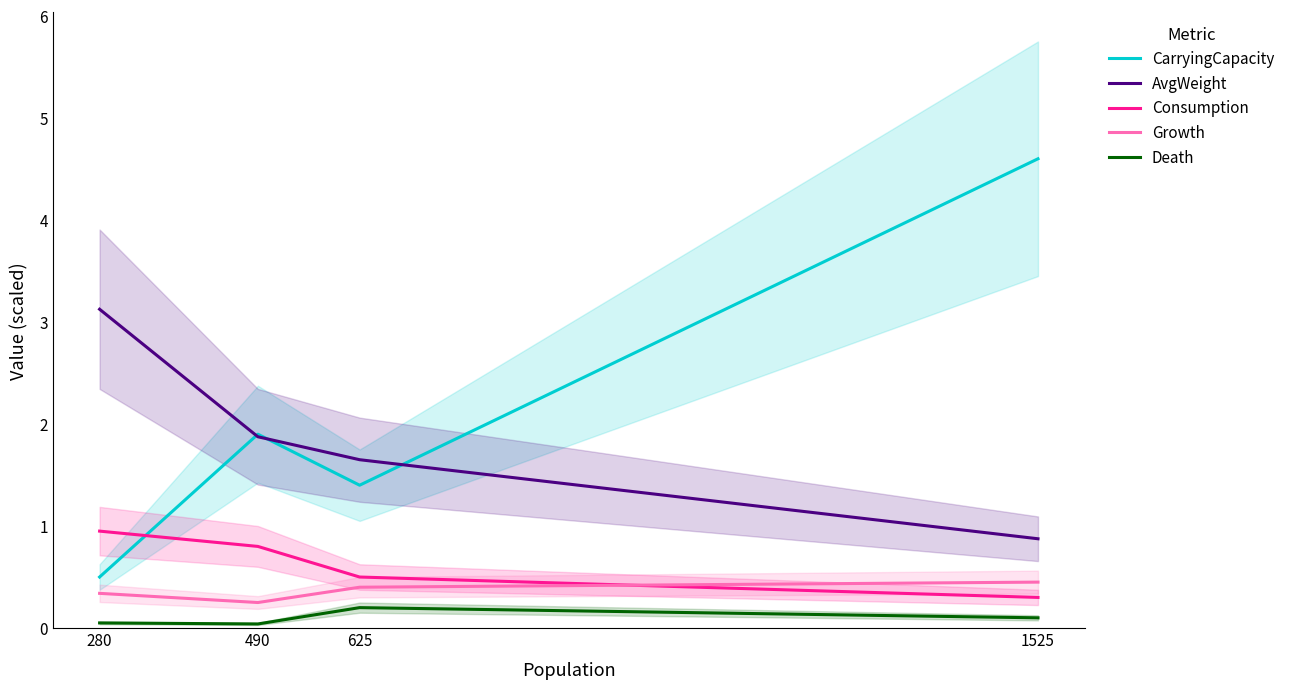

What is the minimum value for Consumption?

0.3